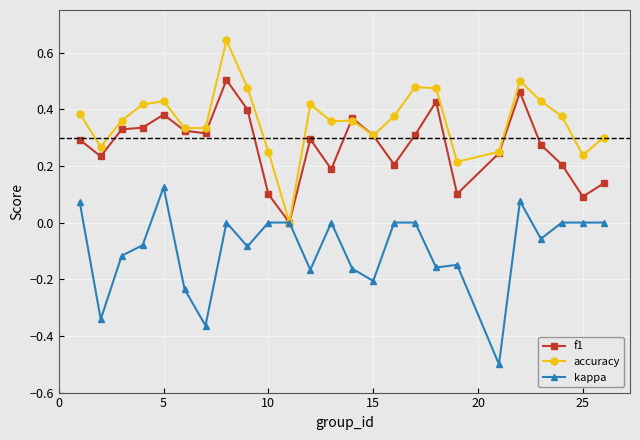

Which series has the largest total across all categories?

accuracy